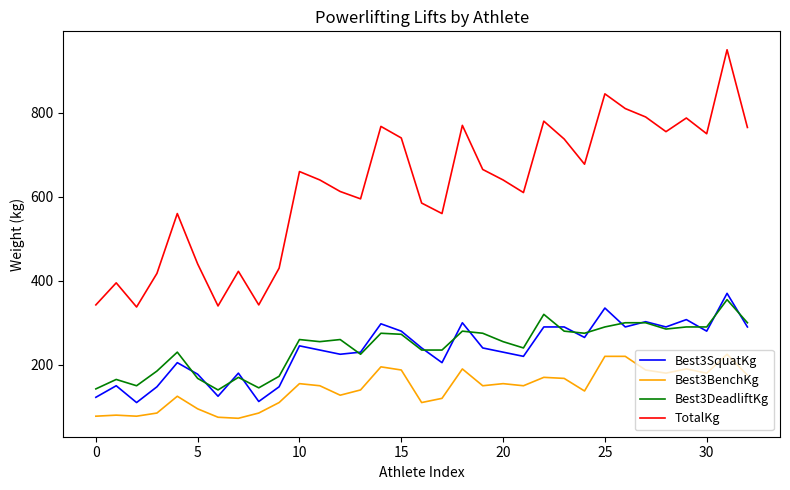

True or false: Best3DeadliftKg and TotalKg cross at least once.

False